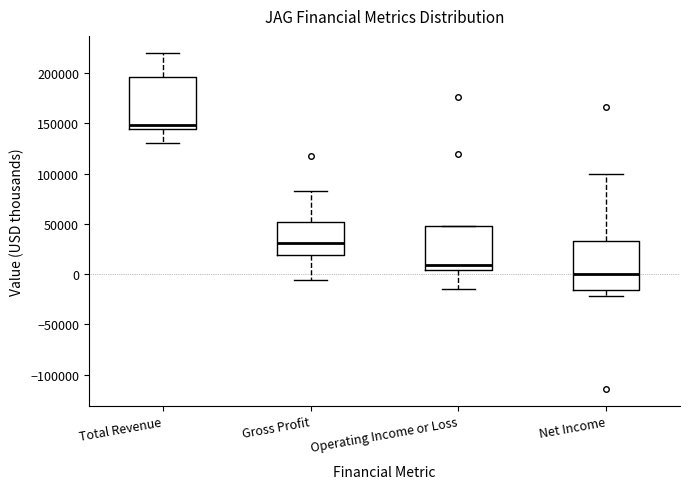

Reading left to right, read every box against the y-axis: the position of its median line, the range the box covers, and the ends of its whiskers. The values are not printed on the chart, so give them approximately, as read against the axis.

Total Revenue: median 150000, box 145000 to 195000, whiskers 130000 to 220000
Gross Profit: median 30000, box 20000 to 50000, whiskers -5000 to 85000
Operating Income or Loss: median 10000, box 5000 to 50000, whiskers -15000 to 50000
Net Income: median 0, box -15000 to 35000, whiskers -20000 to 100000